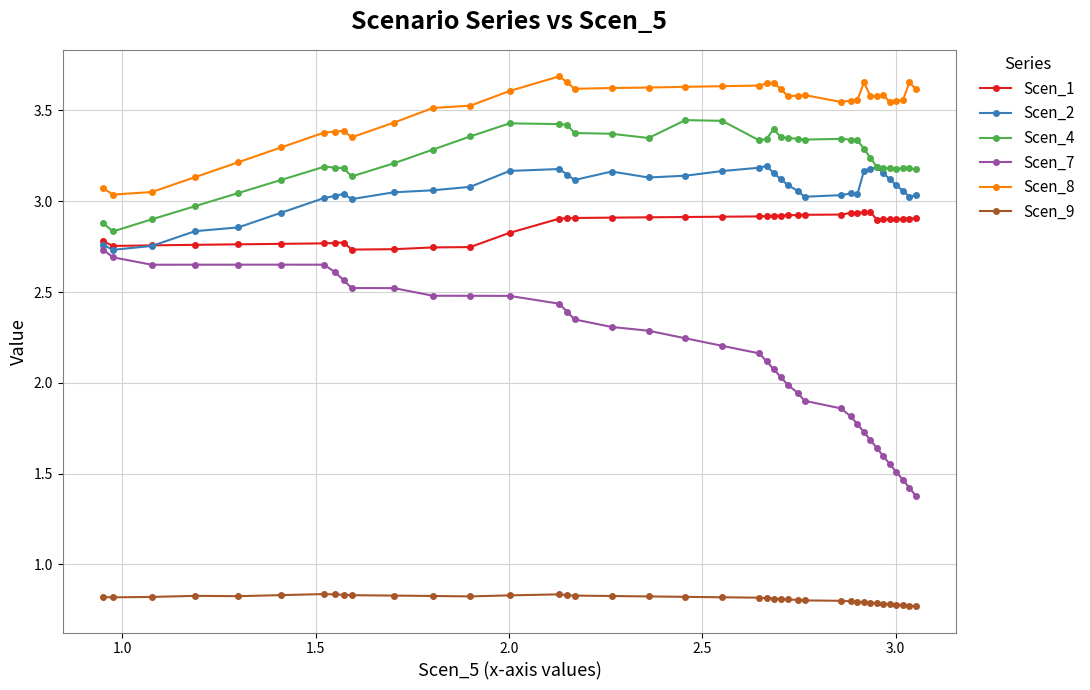

What is the difference between the maximum and minimum values in the Scen_9 series?

0.1